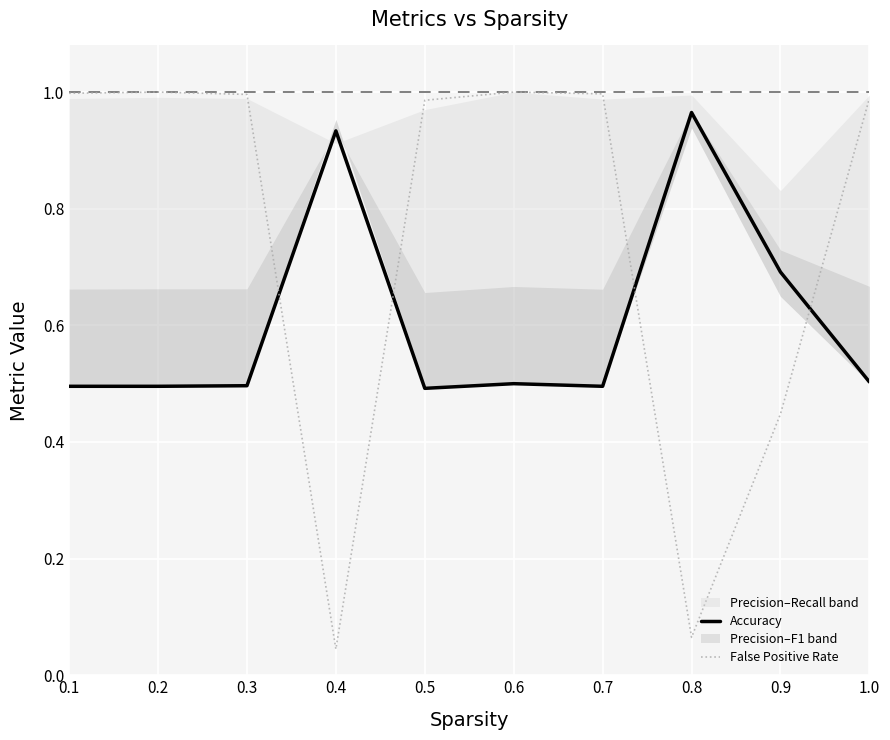

Where do Accuracy and False Positive Rate first cross each other?

0.3 and 0.4